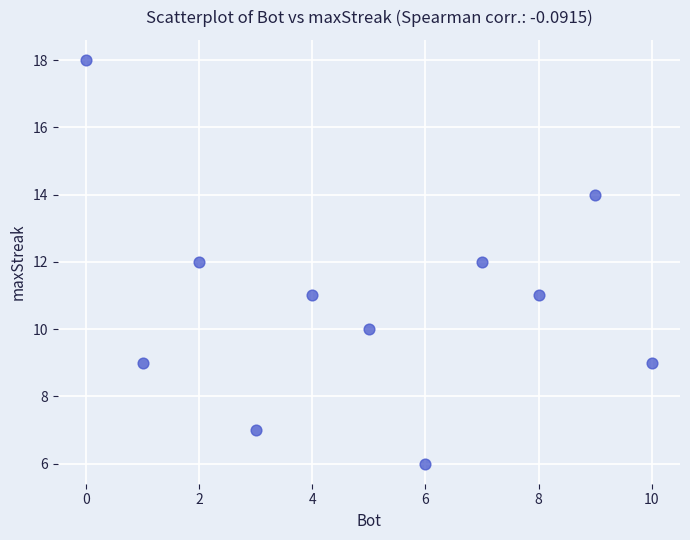

What is the average Y value?

11